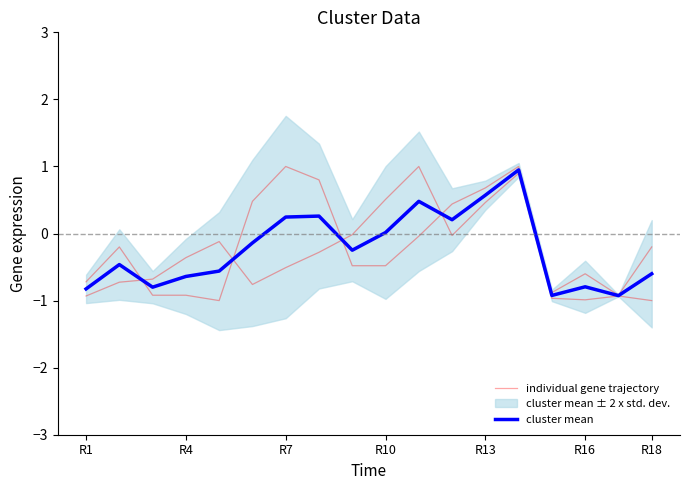

What is the smallest value displayed?

-1.0